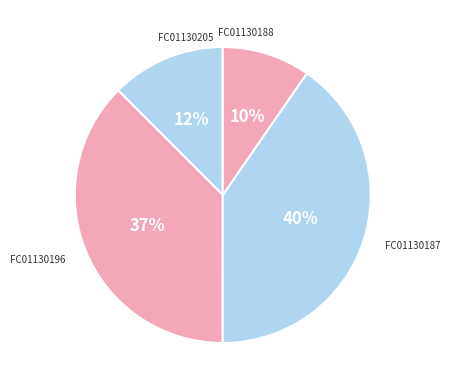

Is there a majority slice in this chart?

No